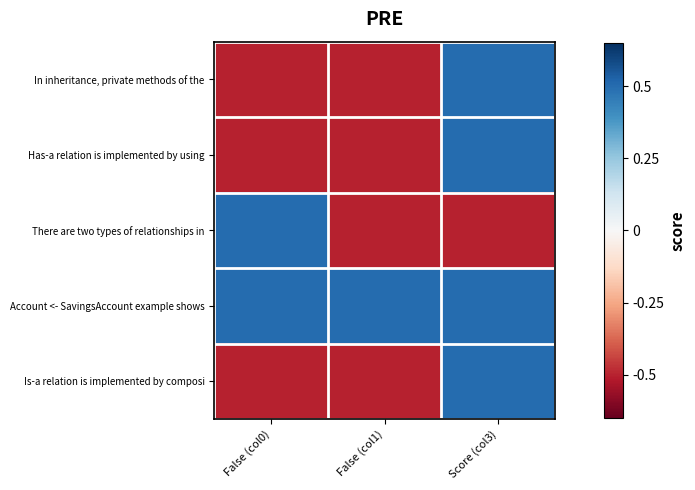

Count the number of categories in the chart.

3